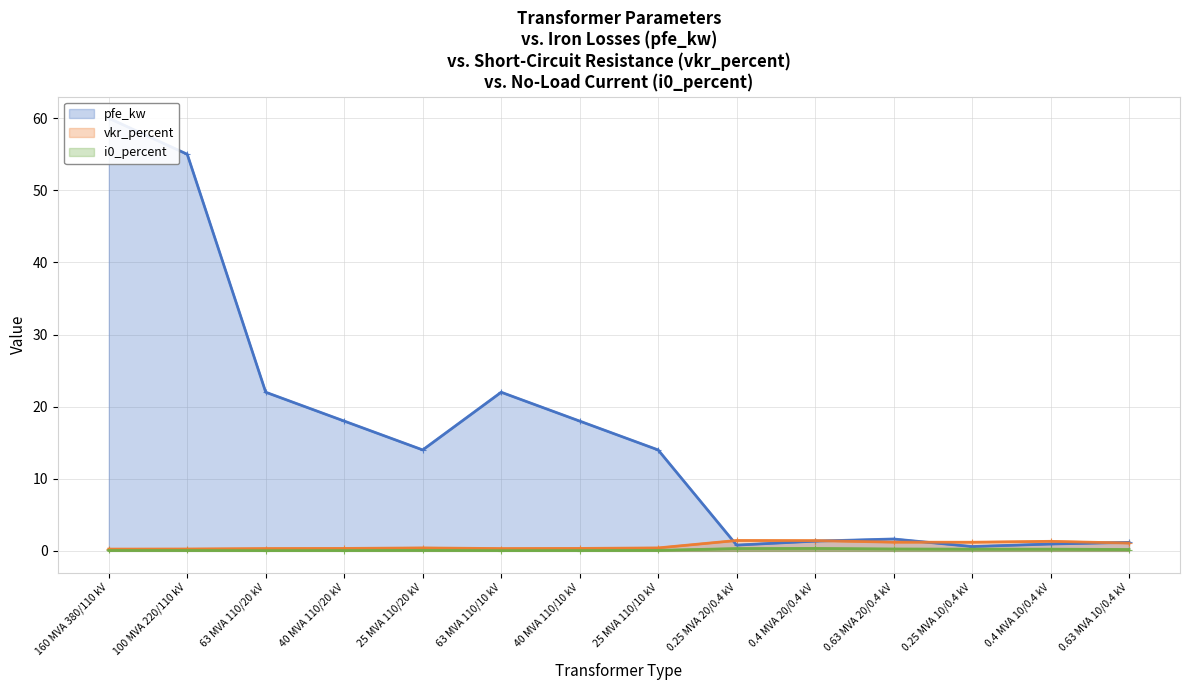

Reading left to right, transcribe all the data shown in this chart.

pfe_kw: 60.0	55.0	22.0	18.0	14.0	22.0	18.0	14.0	0.8	1.4	1.6	0.6	0.9	1.2
vkr_percent: 0.2	0.3	0.3	0.3	0.4	0.3	0.3	0.4	1.4	1.4	1.2	1.2	1.3	1.1
i0_percent: 0.1	0.1	0.0	0.1	0.1	0.0	0.1	0.1	0.3	0.3	0.3	0.2	0.2	0.2